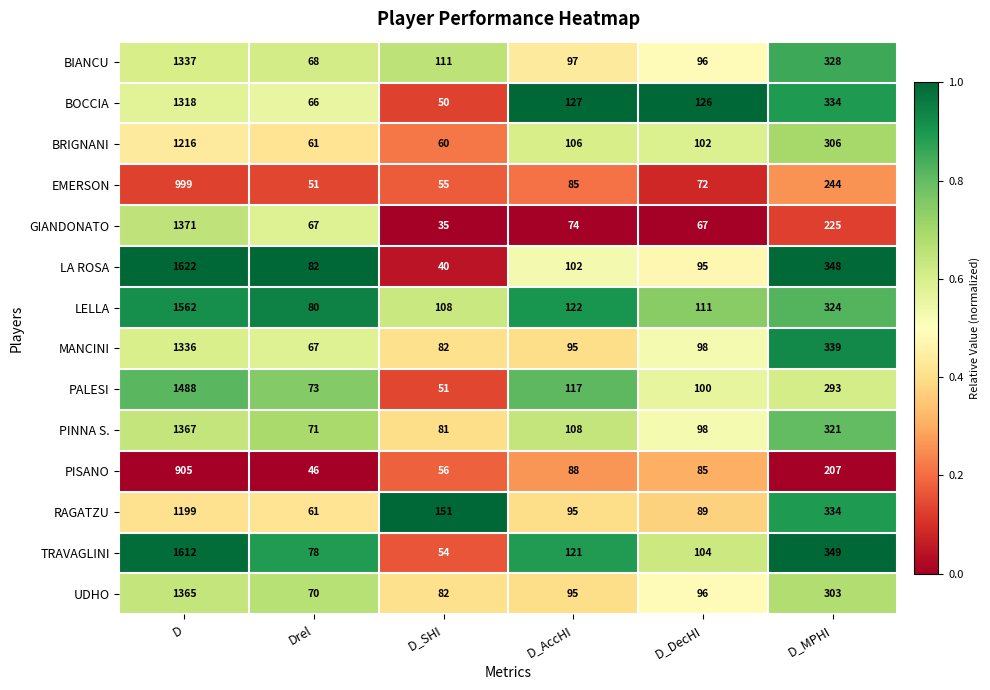

Where is PINNA S. nearest to the value 719?

D_MPHI